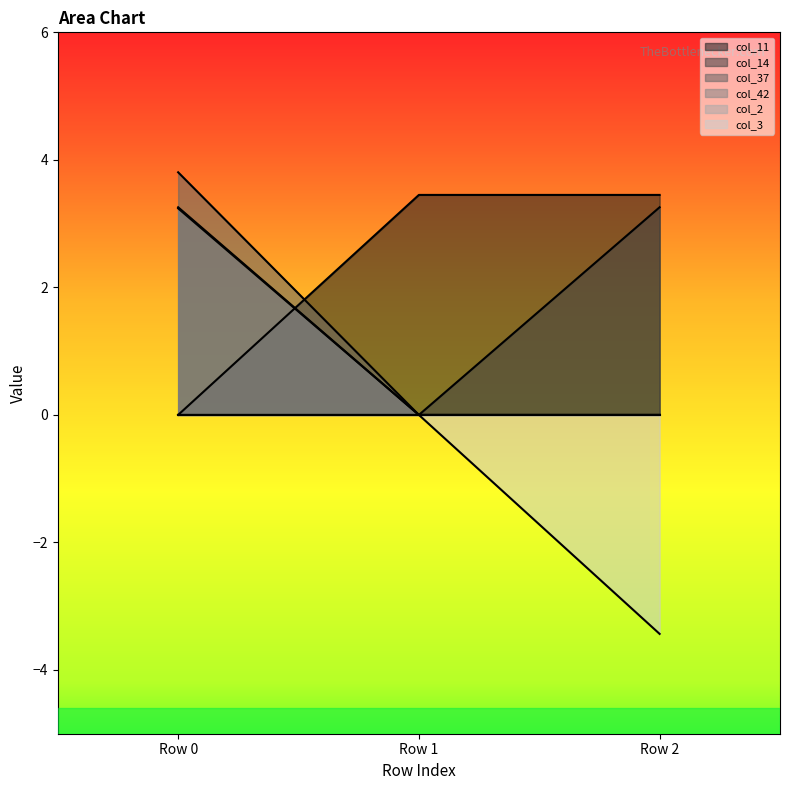

The col_42 series shows 0.0 at Row 1. True or false?

True